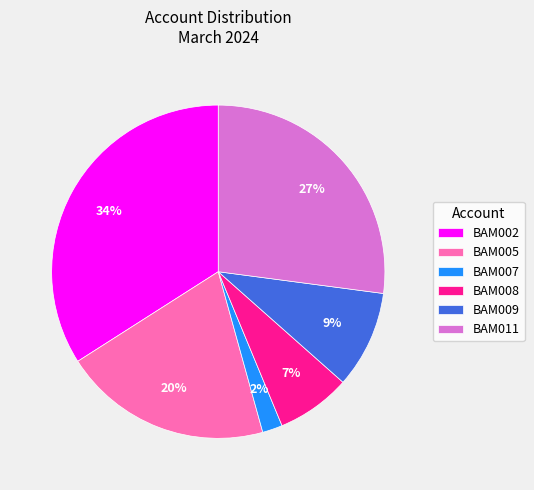

Count the number of slices in the pie.

6